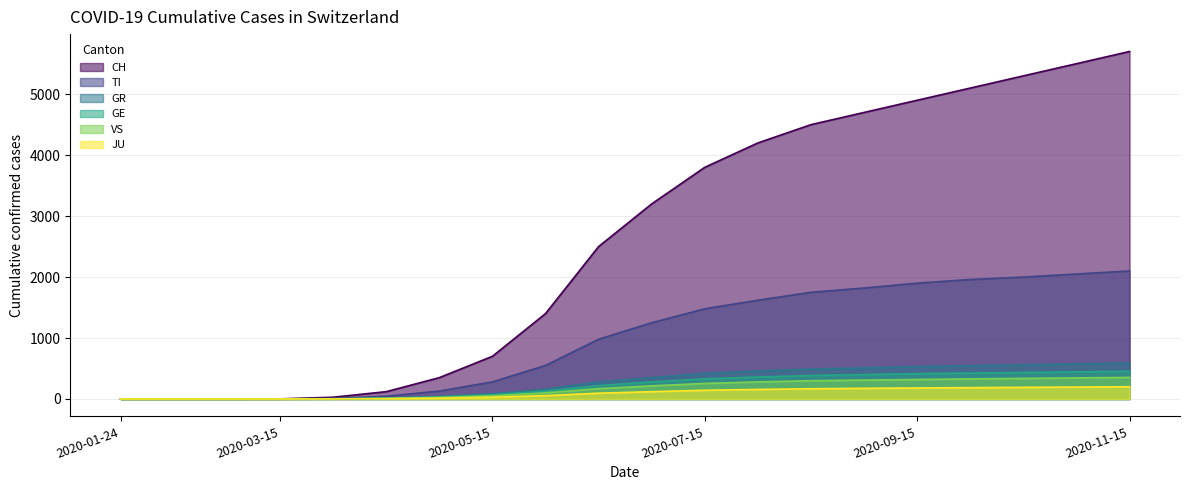

Read the JU value at 2020-10-15.

191